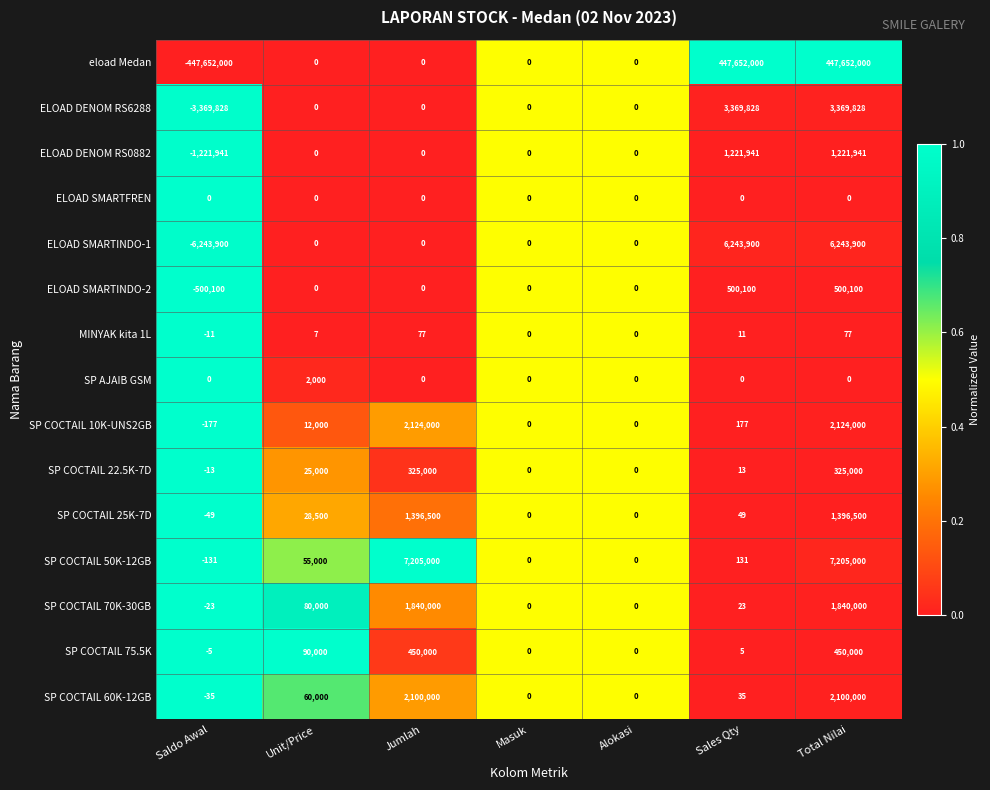

Which series has the largest range (max minus min)?

eload Medan